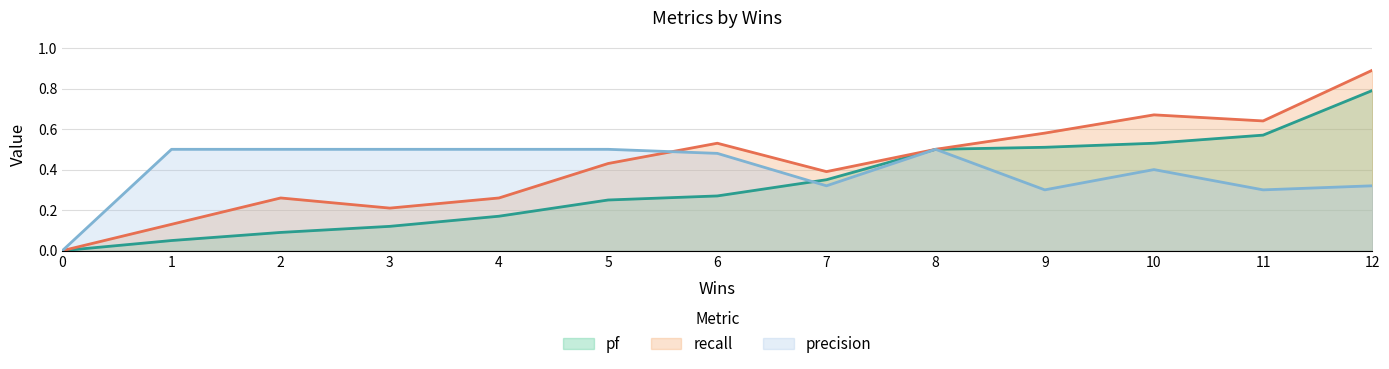

The pf series shows 0.1 at 2. True or false?

True